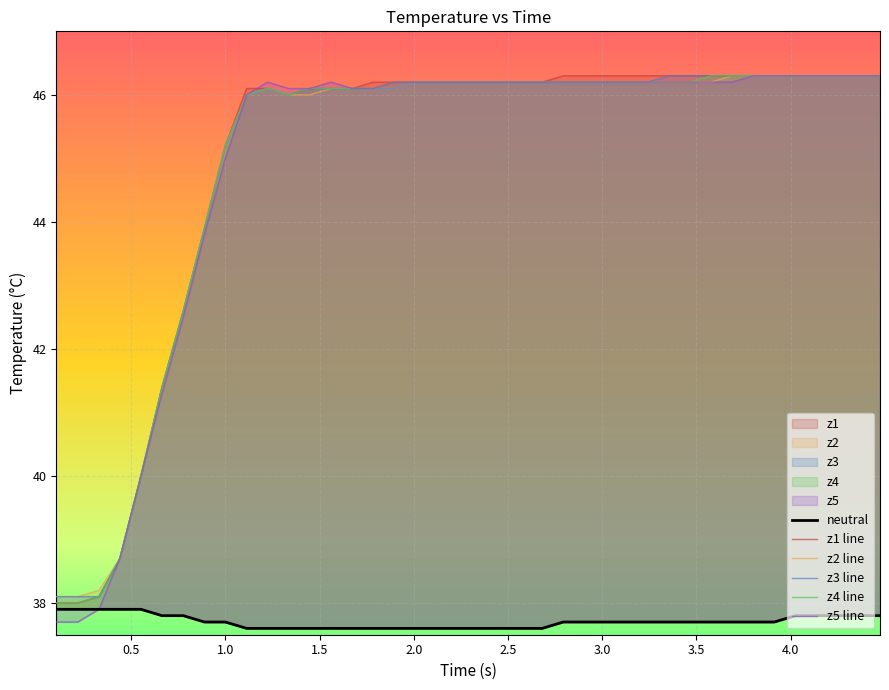

How many intersections are there between z5 line and z1 line?

1